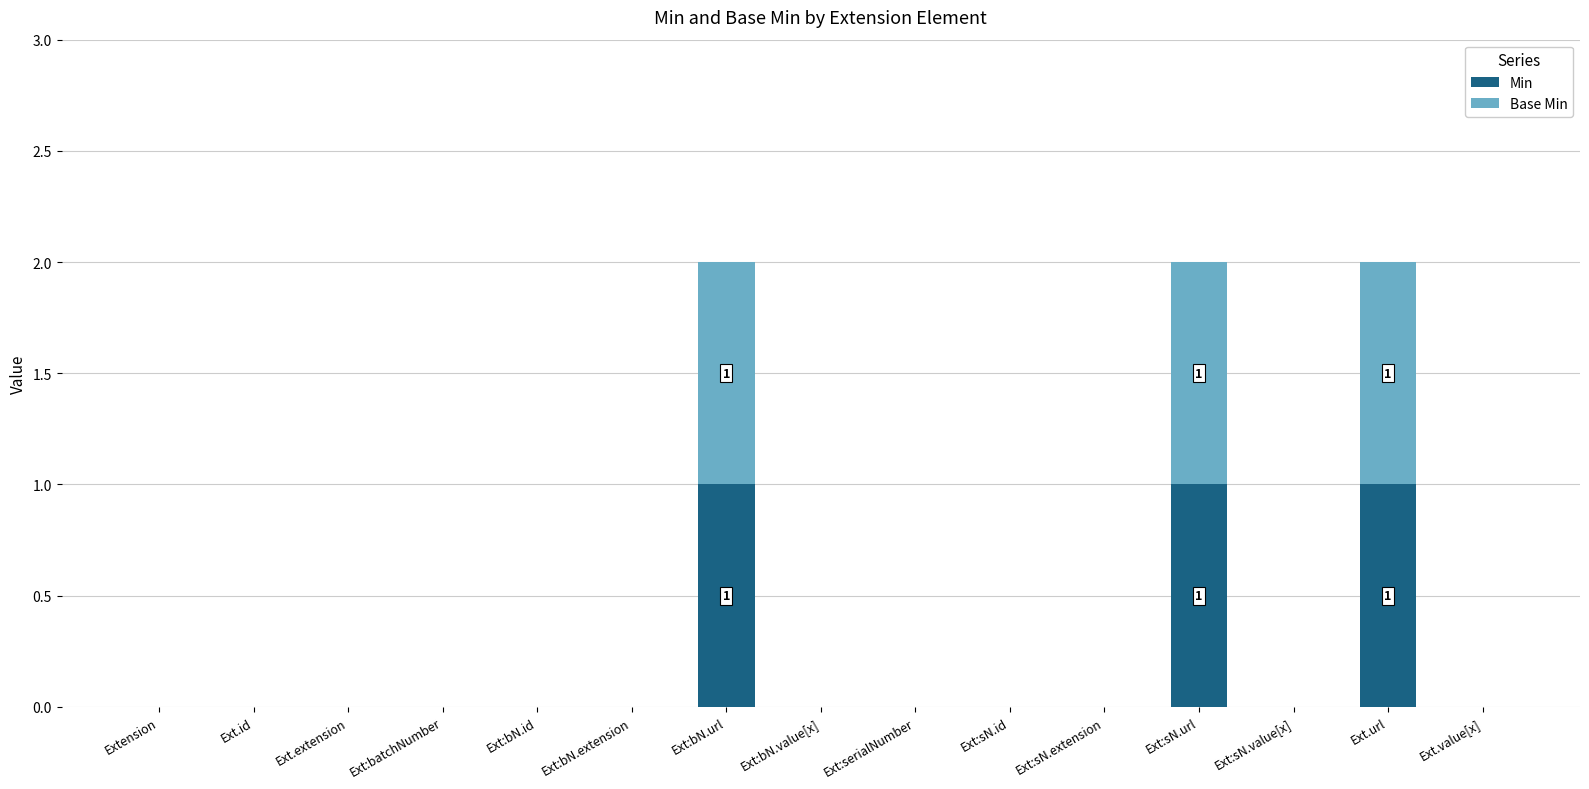

Reading left to right, list the values for the Min series.

Extension=0	Ext.id=0	Ext.extension=0	Ext:batchNumber=0	Ext:bN.id=0	Ext:bN.extension=0	Ext:bN.url=1	Ext:bN.value[x]=0	Ext:serialNumber=0	Ext:sN.id=0	Ext:sN.extension=0	Ext:sN.url=1	Ext:sN.value[x]=0	Ext.url=1	Ext.value[x]=0